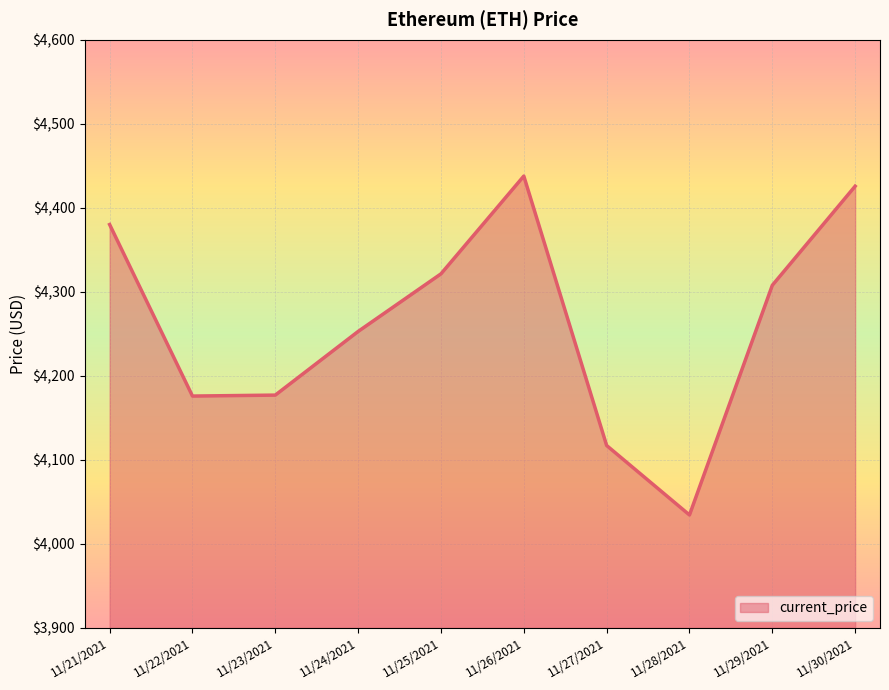

What is the change in value from 11/21/2021 to 11/30/2021?

+45.6